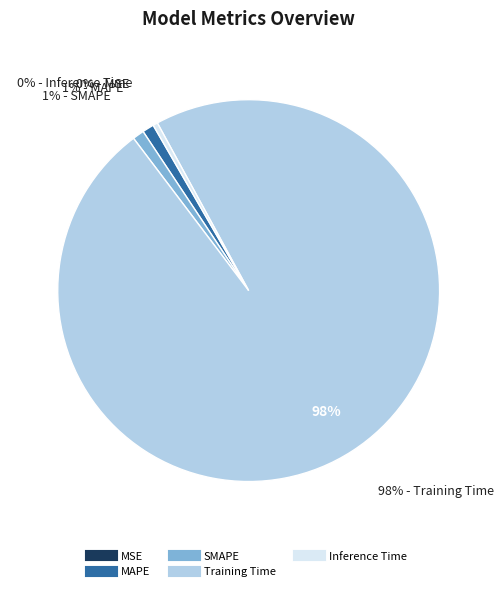

What is the smallest slice in the pie chart?

MSE